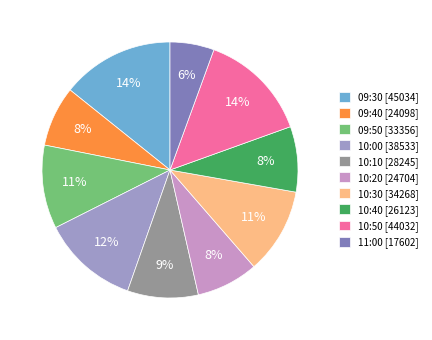

Approximately how many times larger is the value at 09:50 compared to 10:20?

1.4